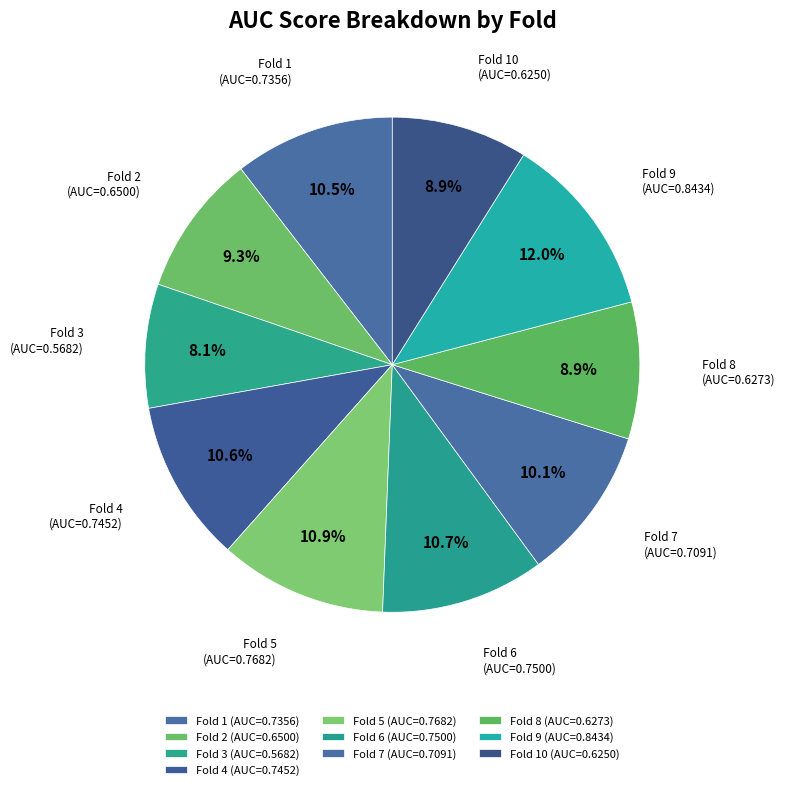

Count the number of slices in the pie.

10